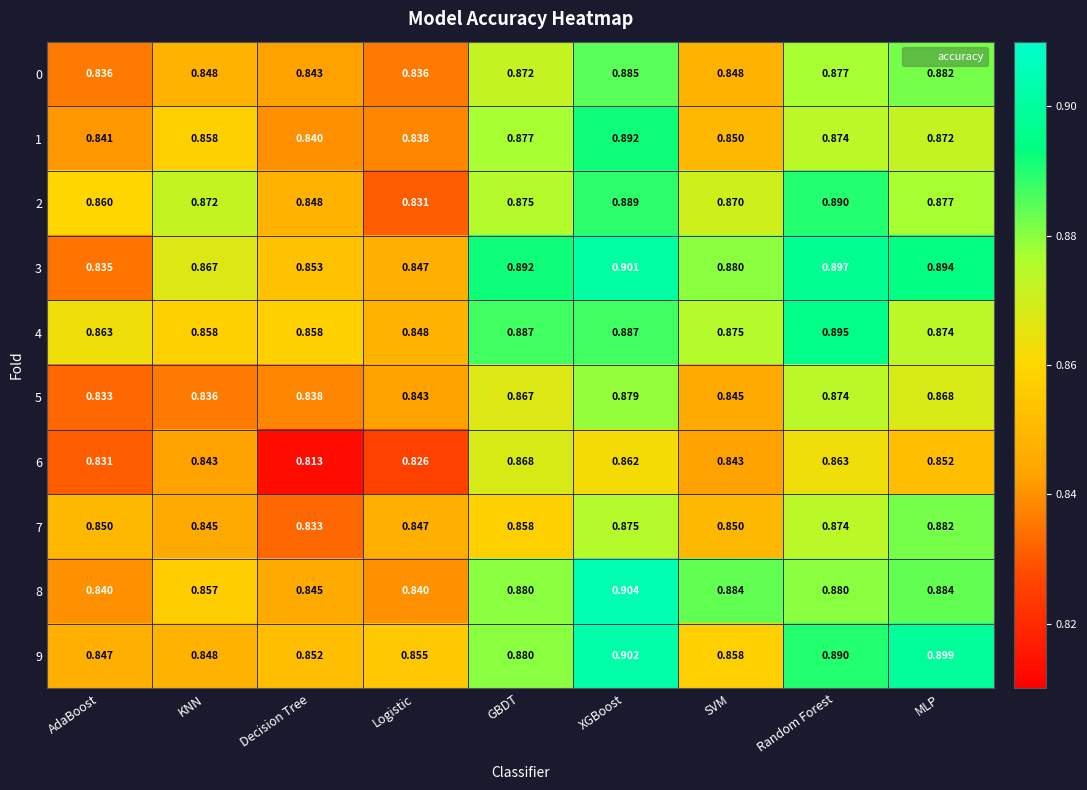

At which label does 2 reach its minimum?

Logistic